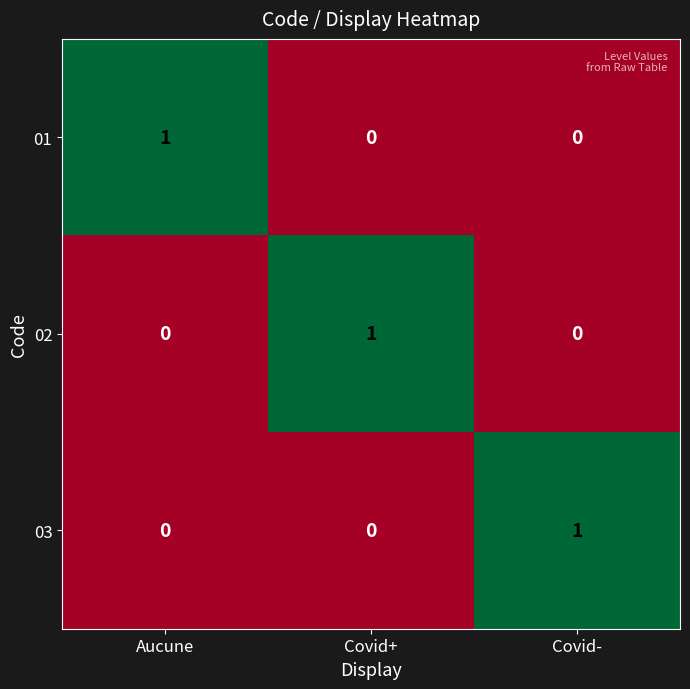

Reading left to right, what are all the values shown in this chart?

01: Aucune=1	Covid+=0	Covid-=0
02: Aucune=0	Covid+=1	Covid-=0
03: Aucune=0	Covid+=0	Covid-=1